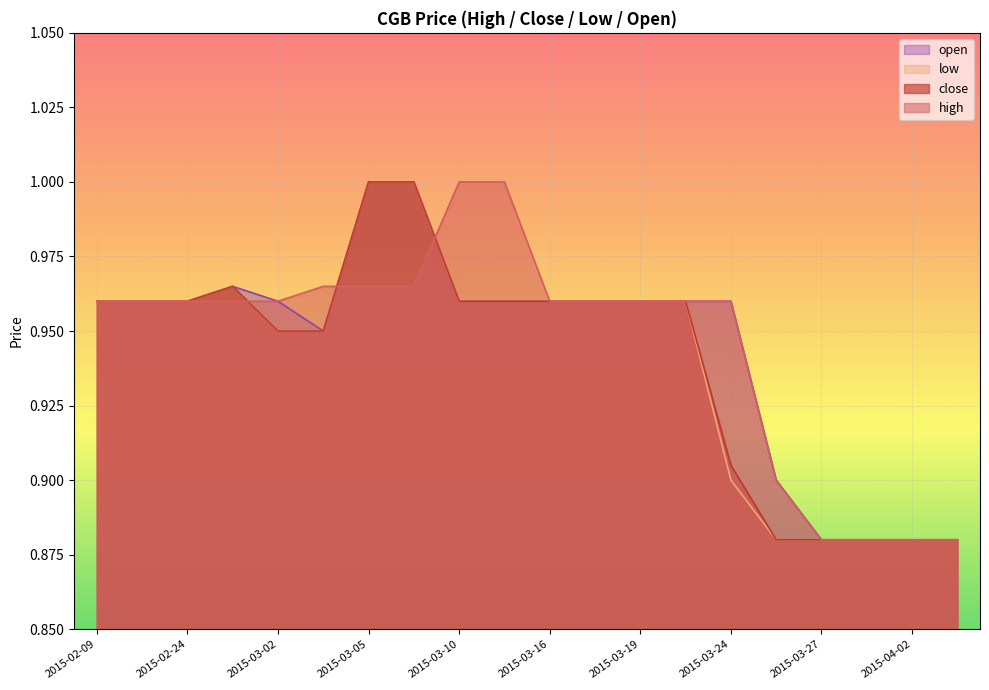

Is the value of low at 2015-02-09 greater than the value of high at 2015-03-16?

No